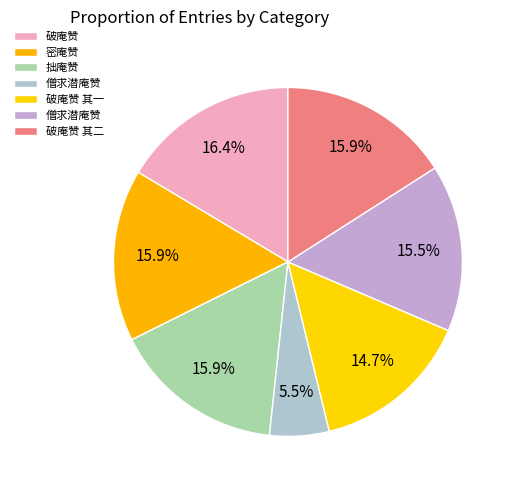

How many slices are in this pie chart?

7